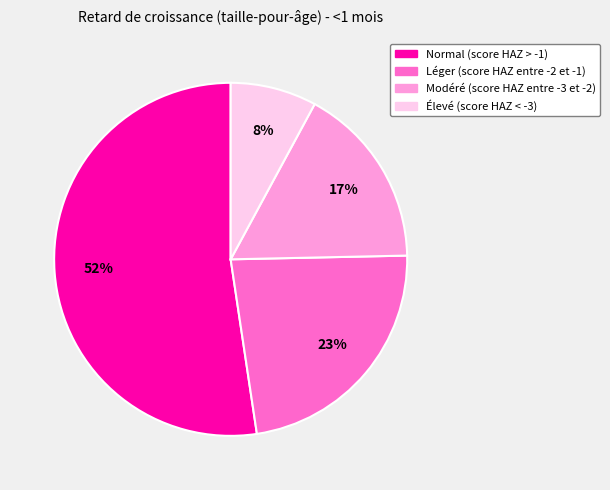

To the nearest percent, what is the difference between the largest and smallest slice percentages?

44%